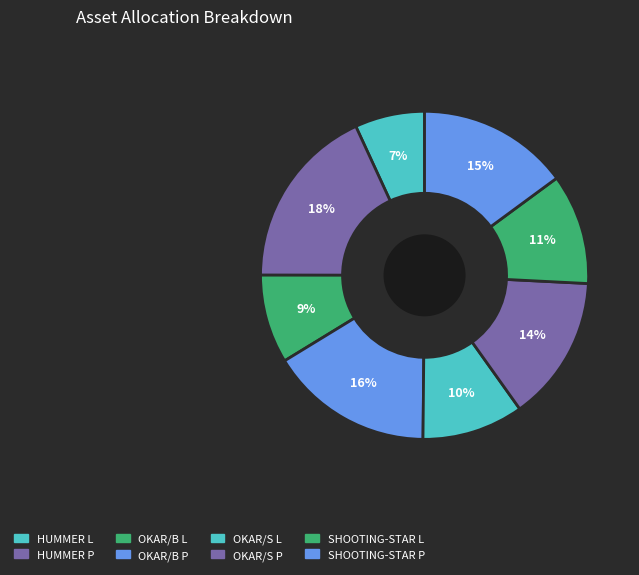

Does any single category account for the majority?

No